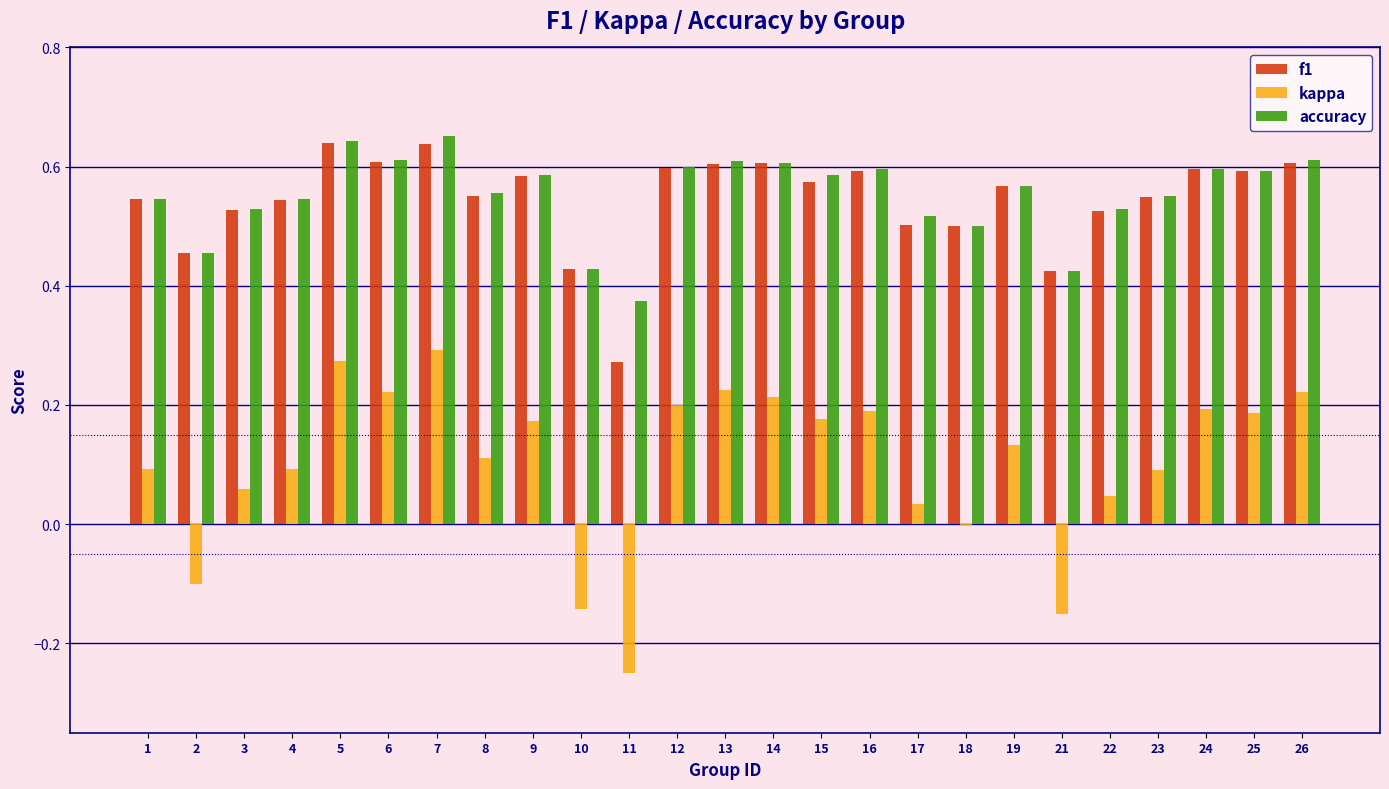

What is the sum of all accuracy values?

13.8